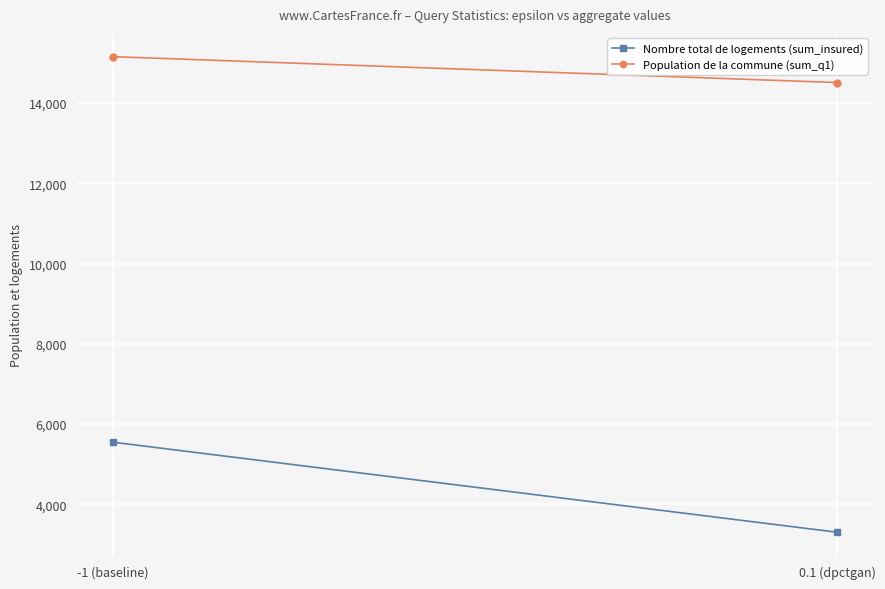

List the labels in order of Nombre total de logements (sum_insured) value, largest first.

-1 (baseline), 0.1 (dpctgan)